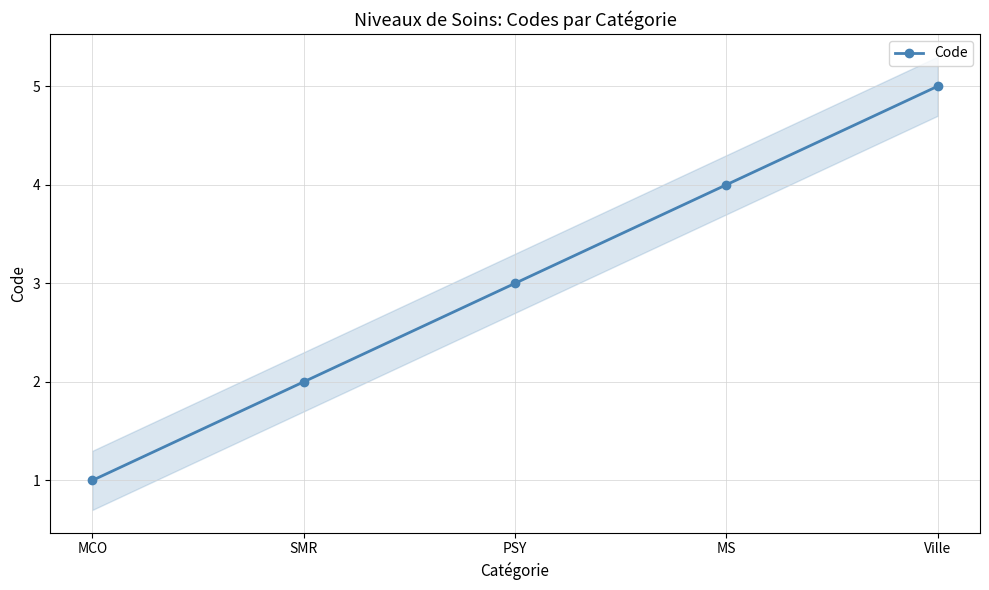

What is the sum of the values at SMR and PSY?

5